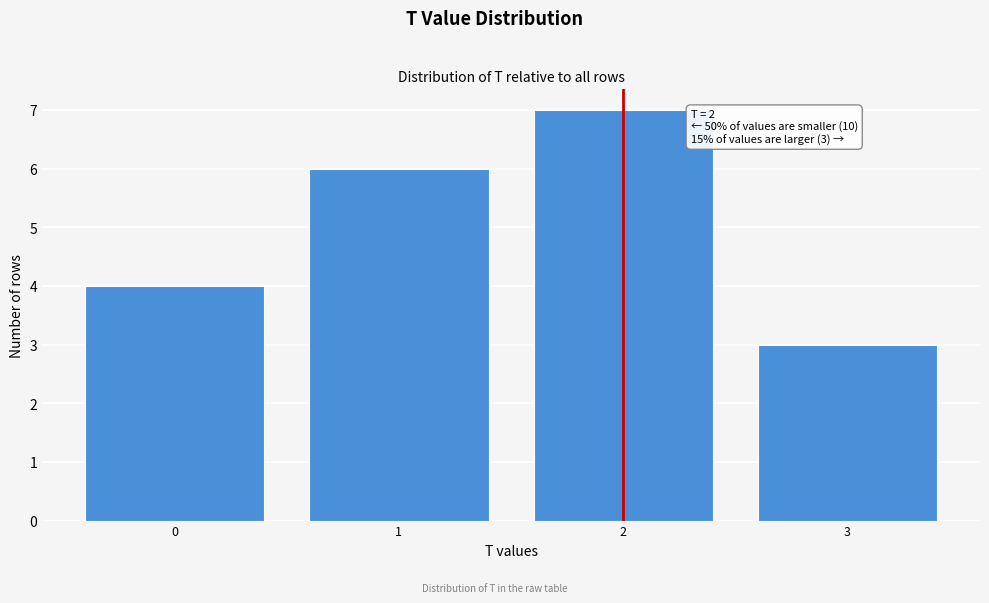

Reading left to right, extract all data points from this chart.

0=4	1=6	2=7	3=3